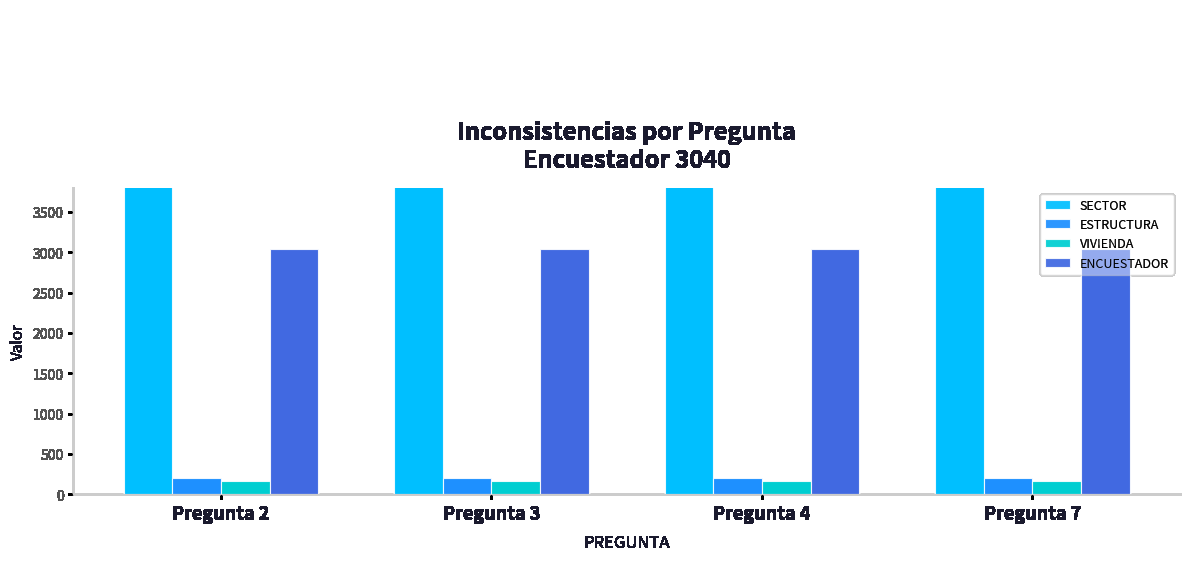

True or false: ENCUESTADOR has a value of 3040 at Pregunta 4.

True